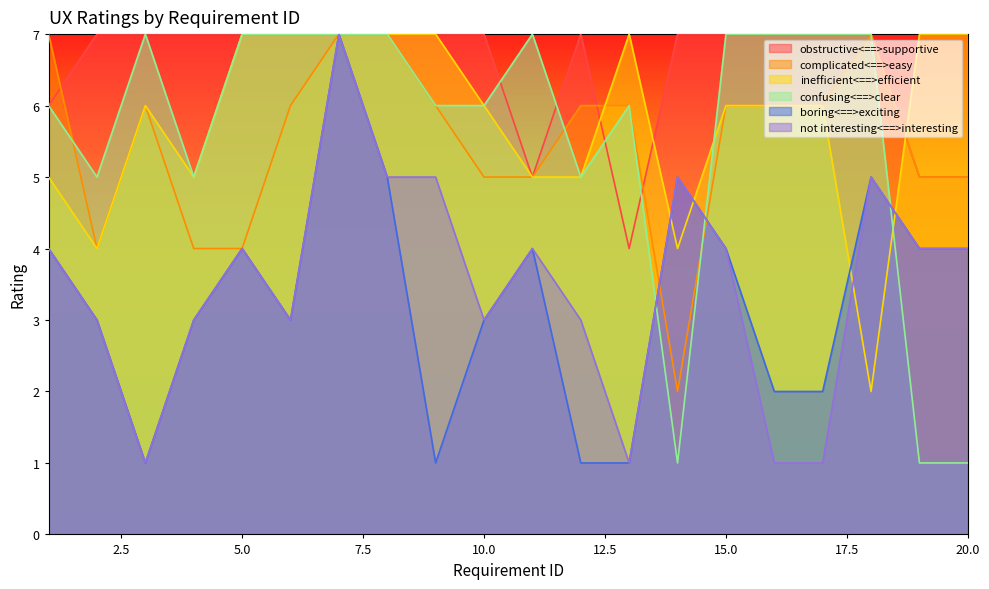

At which label is not interesting<==>interesting closest to 4?

1